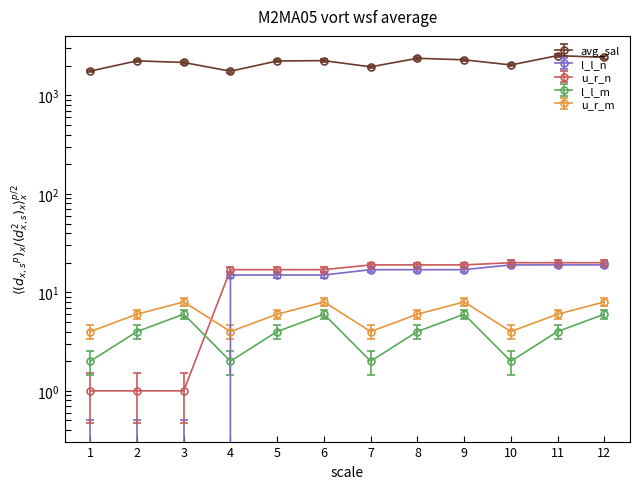

Is the value of l_l_n at 5 greater than the value of u_r_n at 6?

No